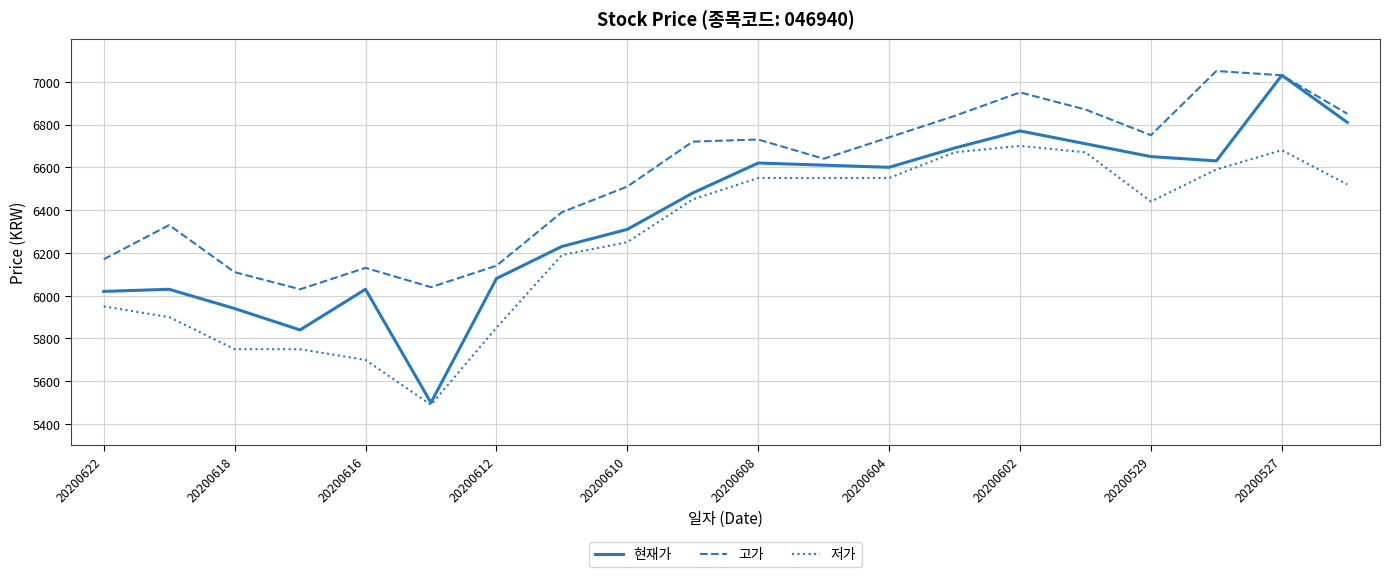

What is the smallest value displayed?

5490